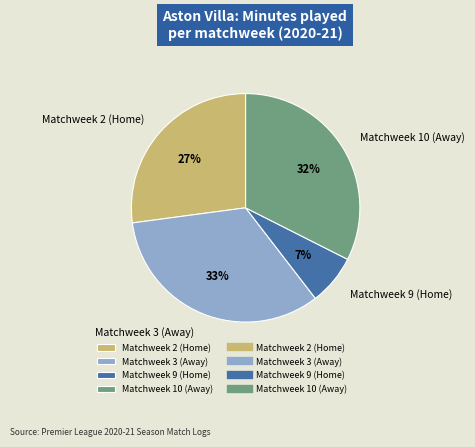

To the nearest percent, what is the difference between the Matchweek 2 (Home) and Matchweek 9 (Home) slice percentages?

20%